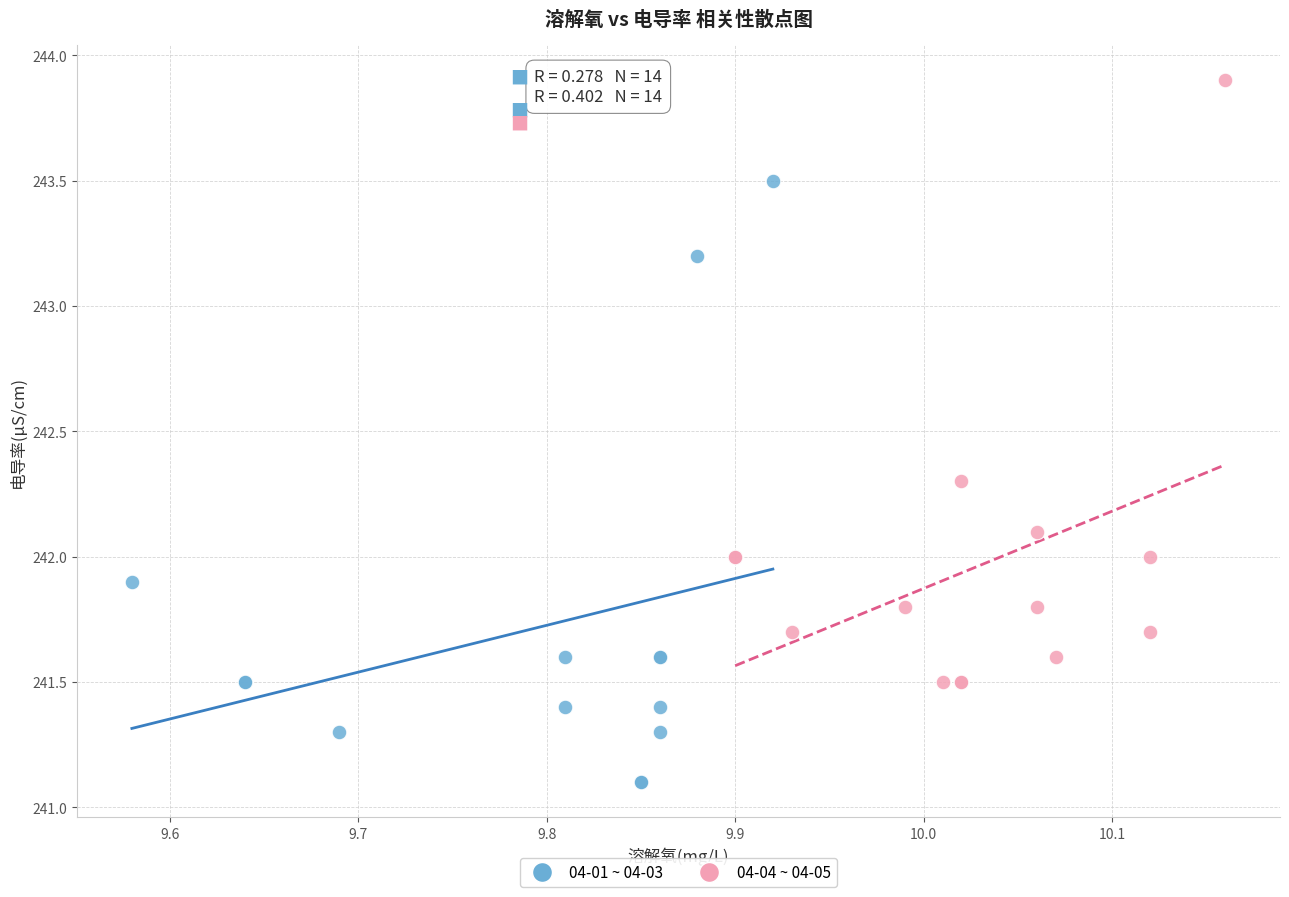

Which series contains the highest Y value?

04-04 ~ 04-05